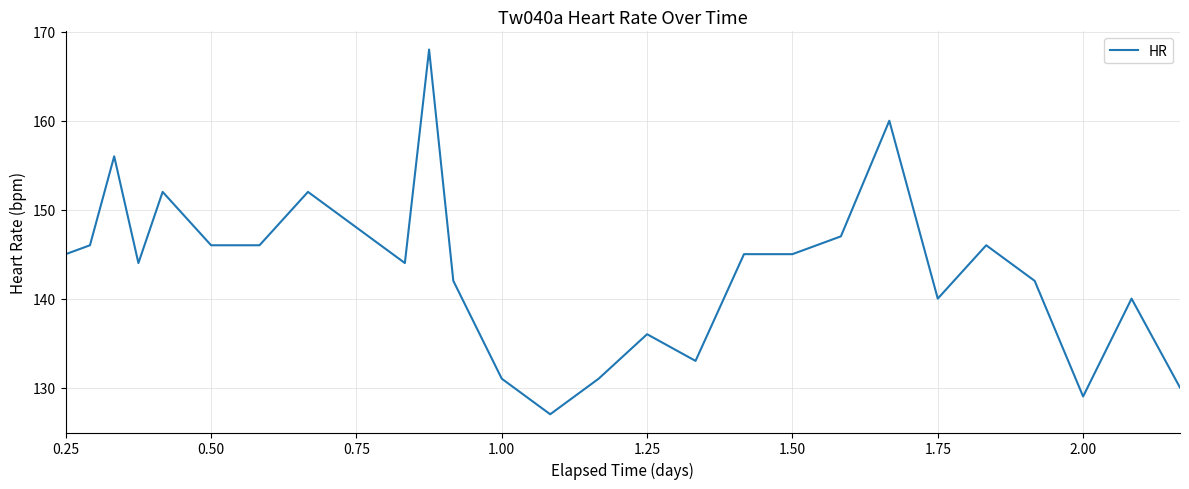

What is the greatest value displayed?

168